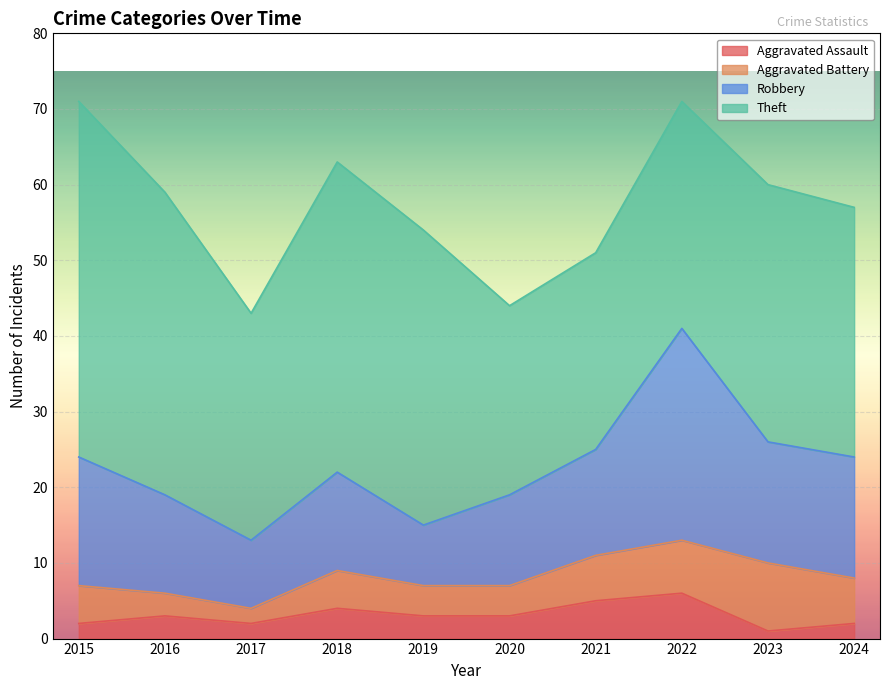

Which category has the highest value across all series?

2015